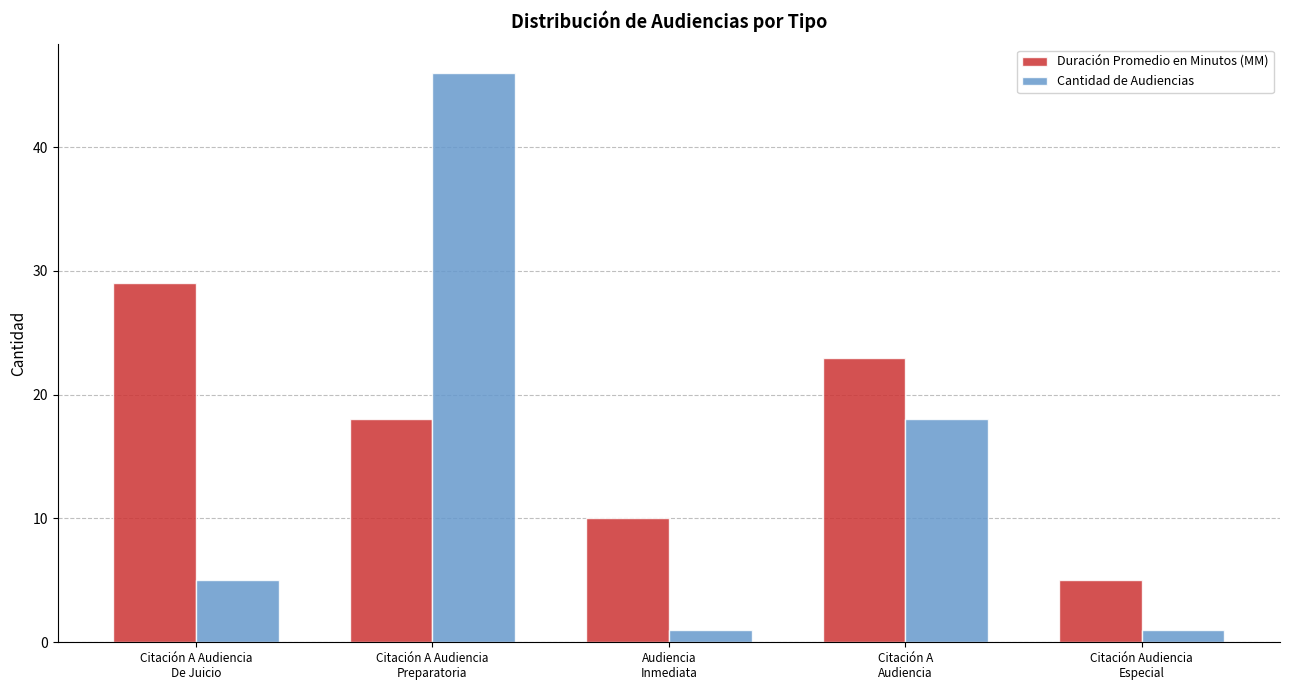

The value of Duración Promedio en Minutos (MM) at Citación A Audiencia
De Juicio is 29. True or false?

True